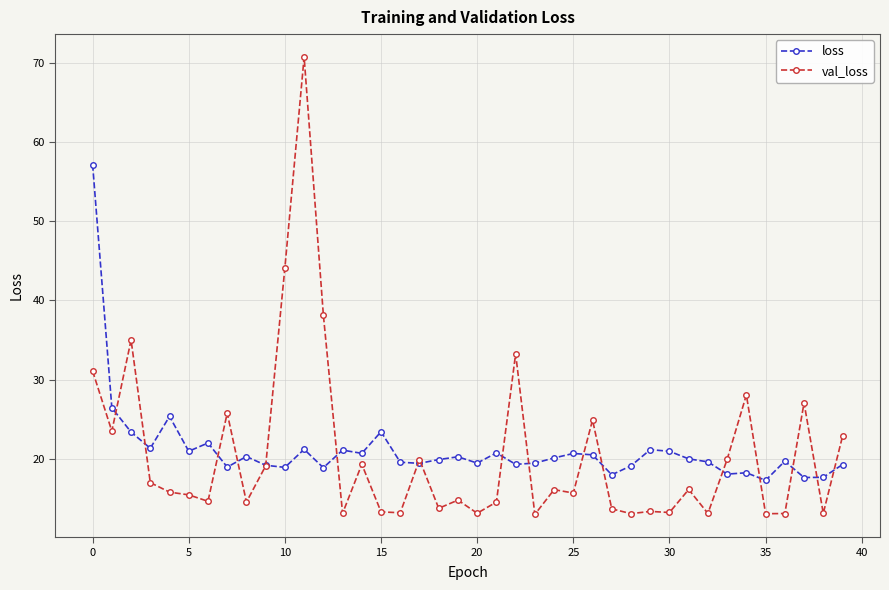

List the series in order of their peak value, highest first.

val_loss, loss